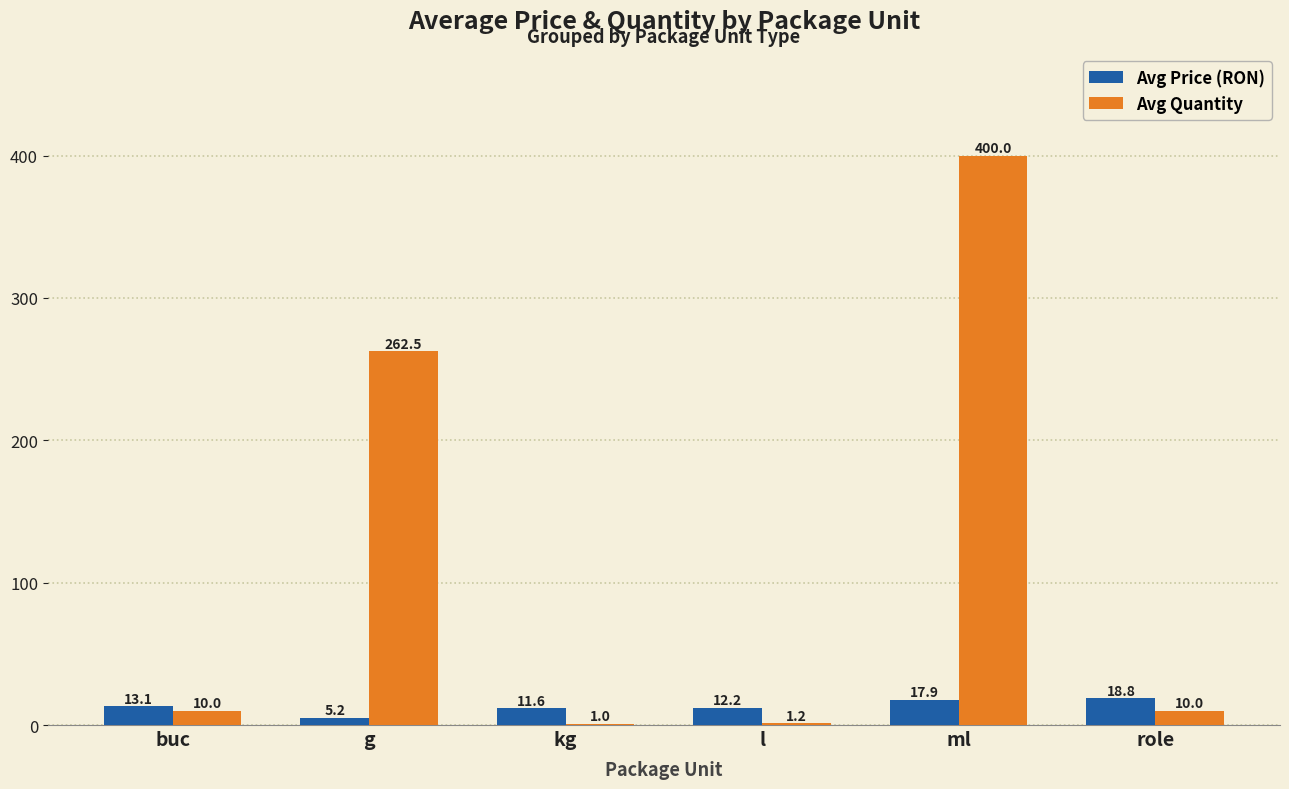

Between l and ml, which series saw the biggest shift?

Avg Quantity